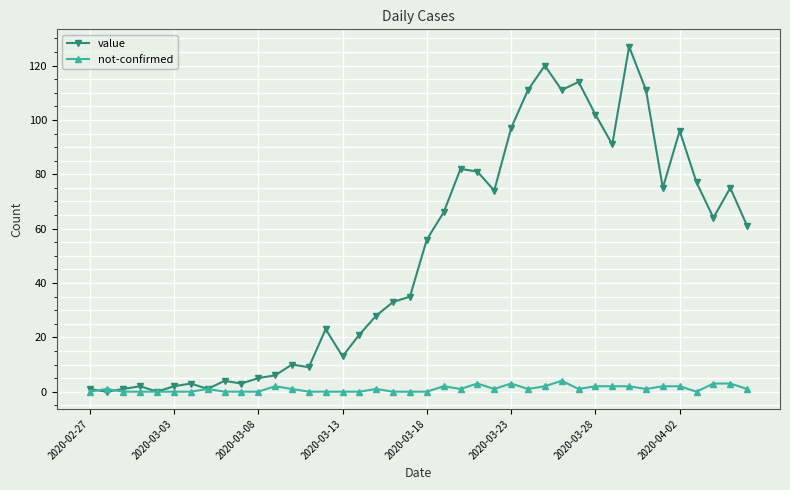

How many data points does each series have?

40